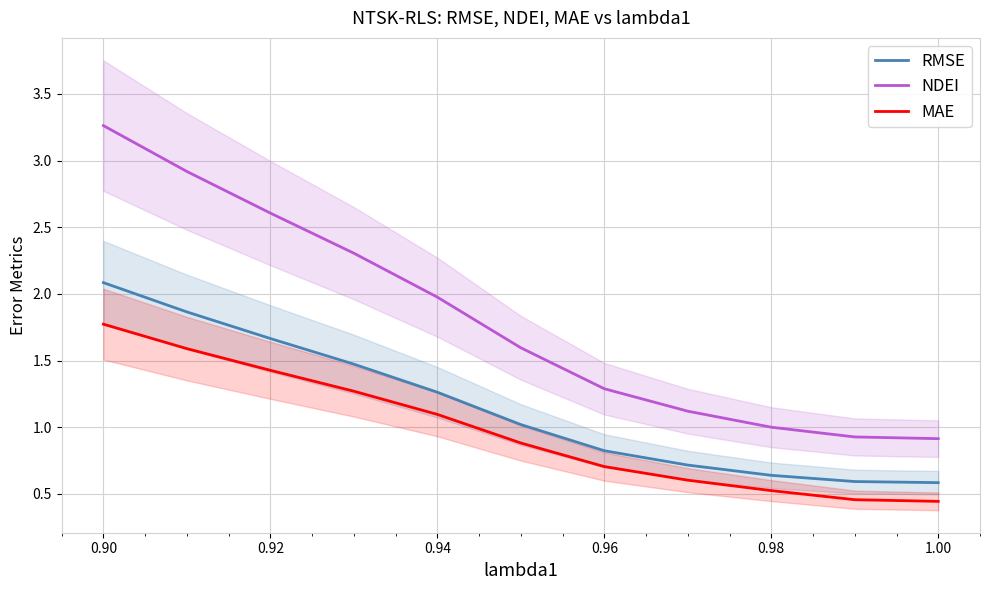

The MAE series shows 2.5 at 0.90. True or false?

False